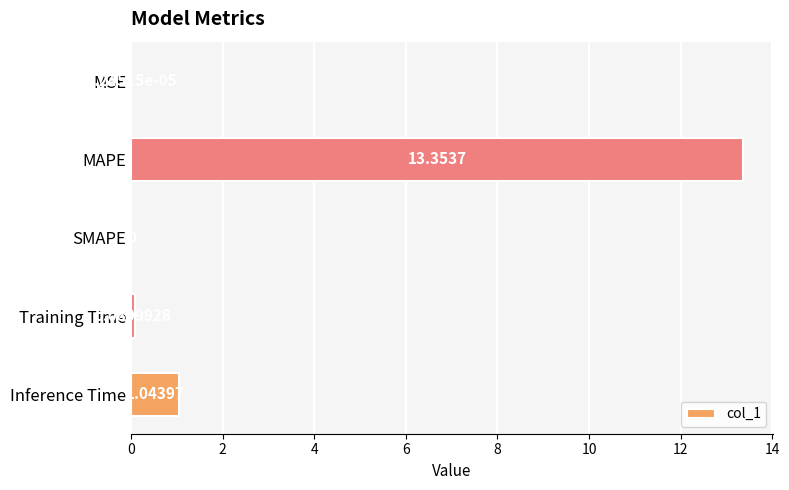

Where is the data nearest to the value 6?

Inference Time